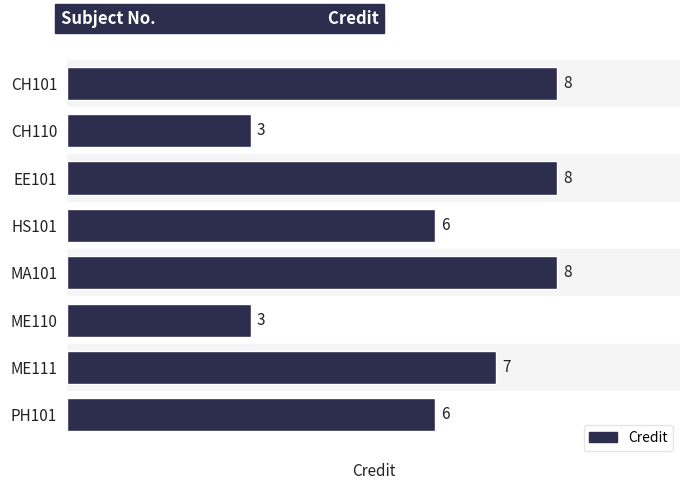

What is the maximum value shown in the chart?

8